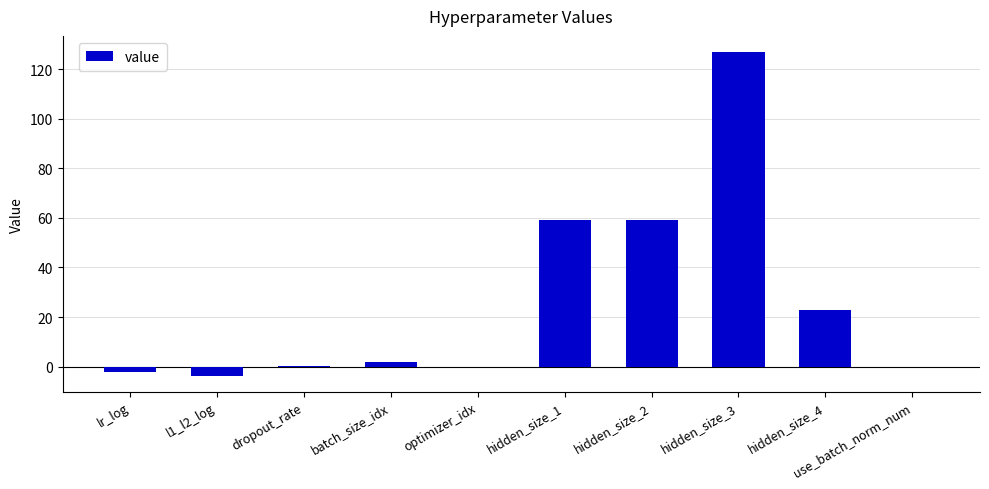

The chart shows a value of 2.0 at batch_size_idx. True or false?

True